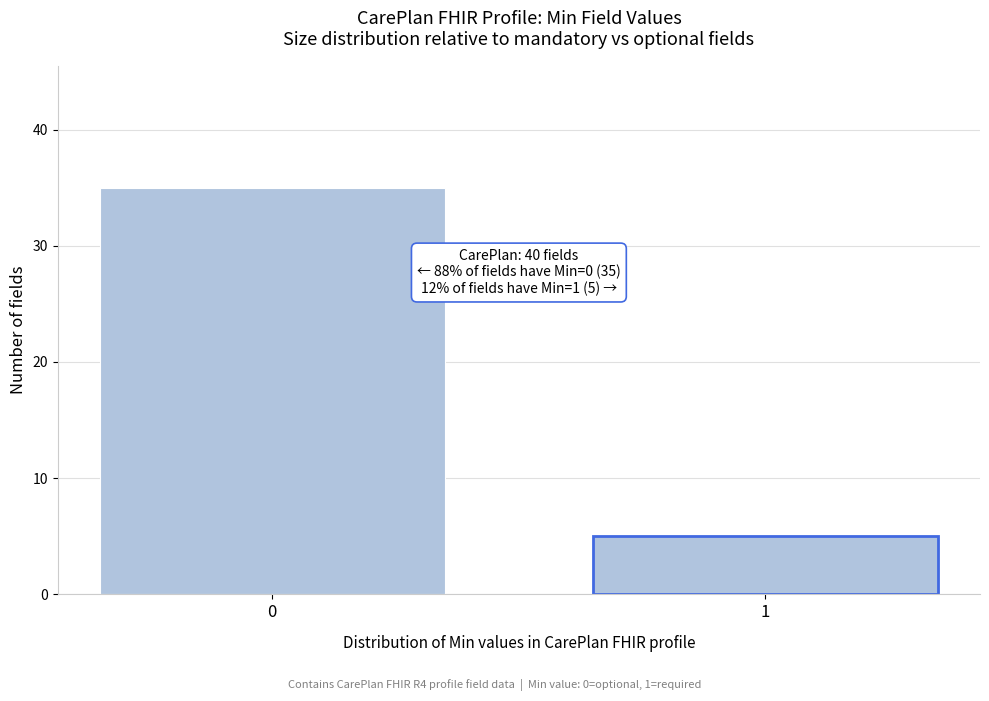

Reading left to right, extract all data points from this chart.

0=35	1=5